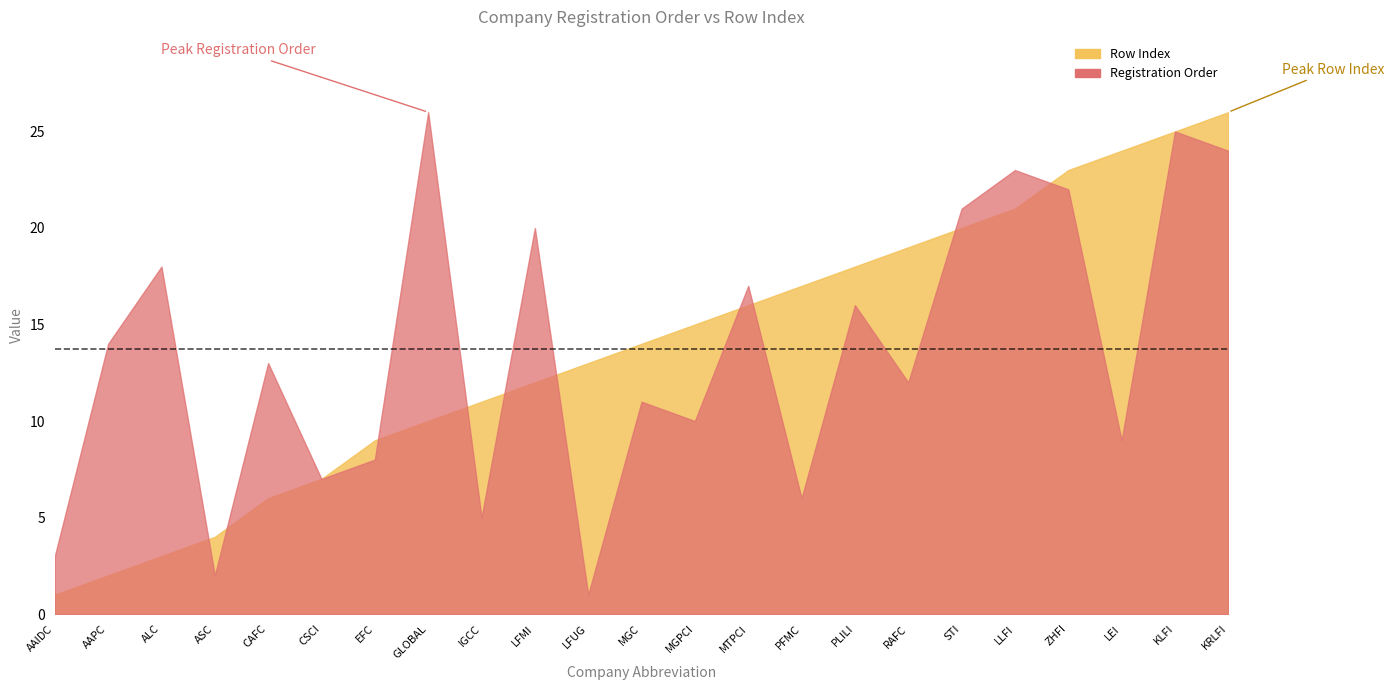

The value of Row Index at KLFI is 37. True or false?

False